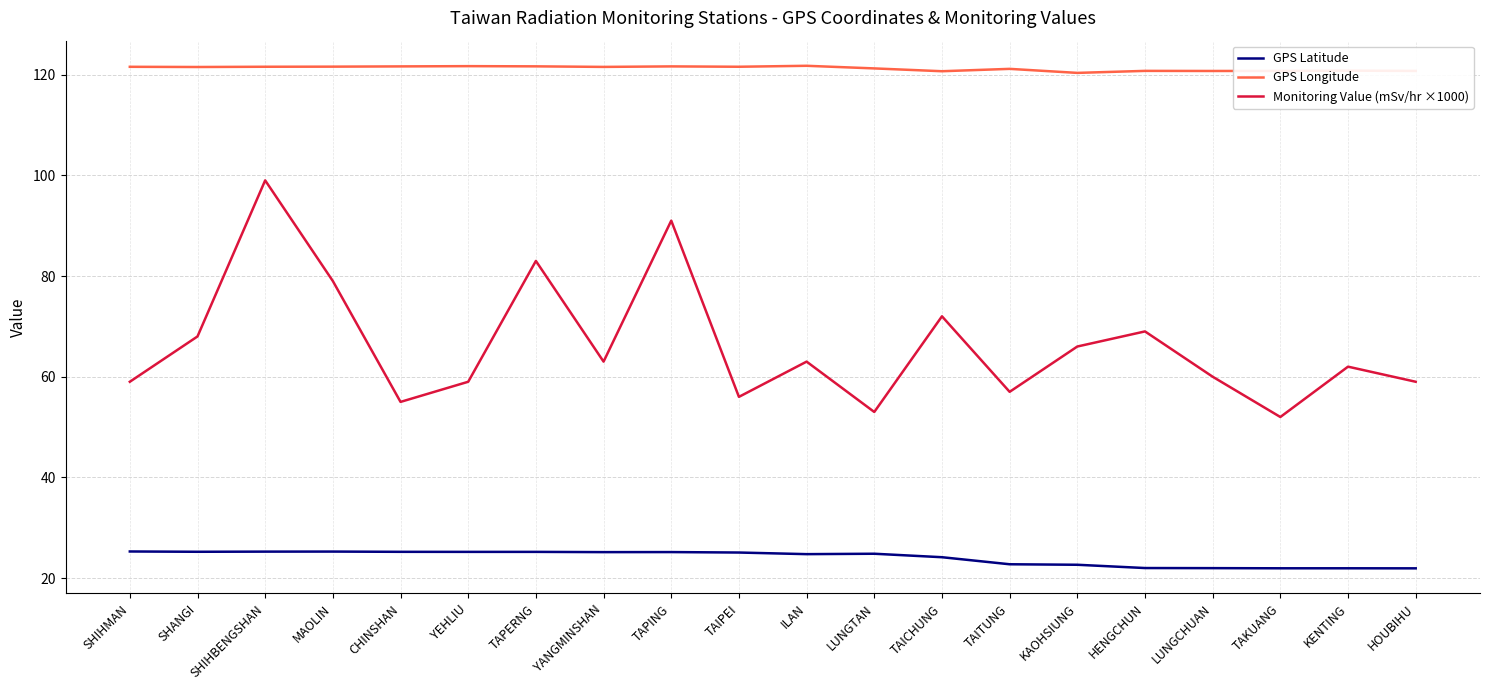

At which label is Monitoring Value (mSv/hr ×1000) closest to 75?

TAICHUNG